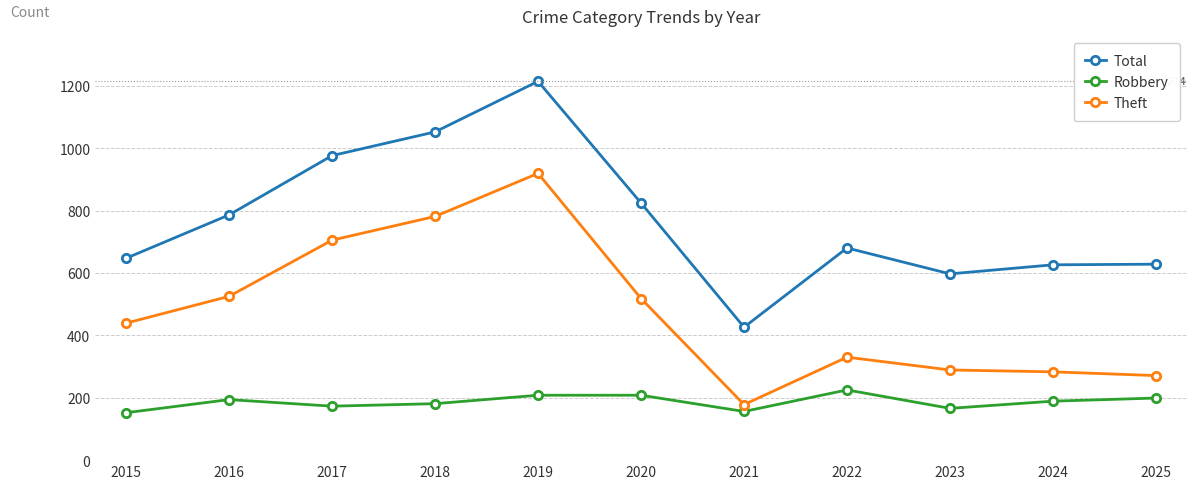

Rank the series at 2017 from lowest to highest value.

Robbery, Theft, Total